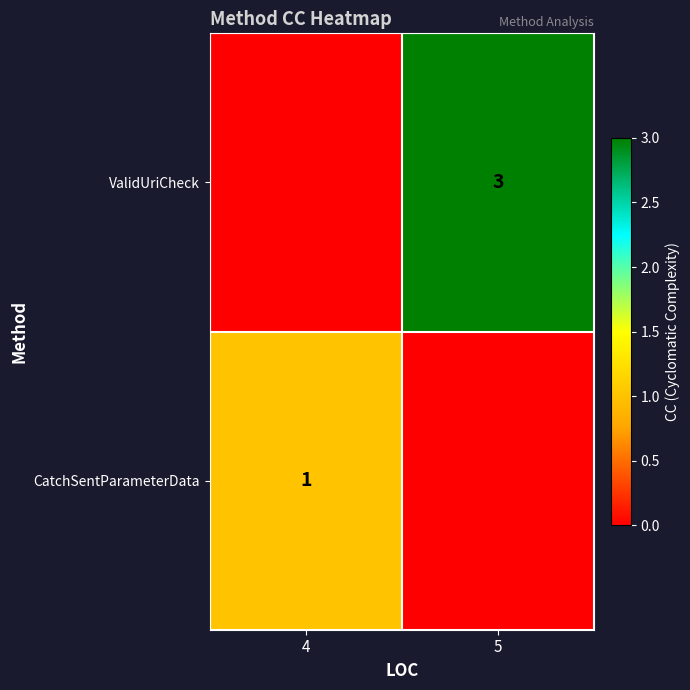

The CatchSentParameterData series shows 1 at 4. True or false?

True